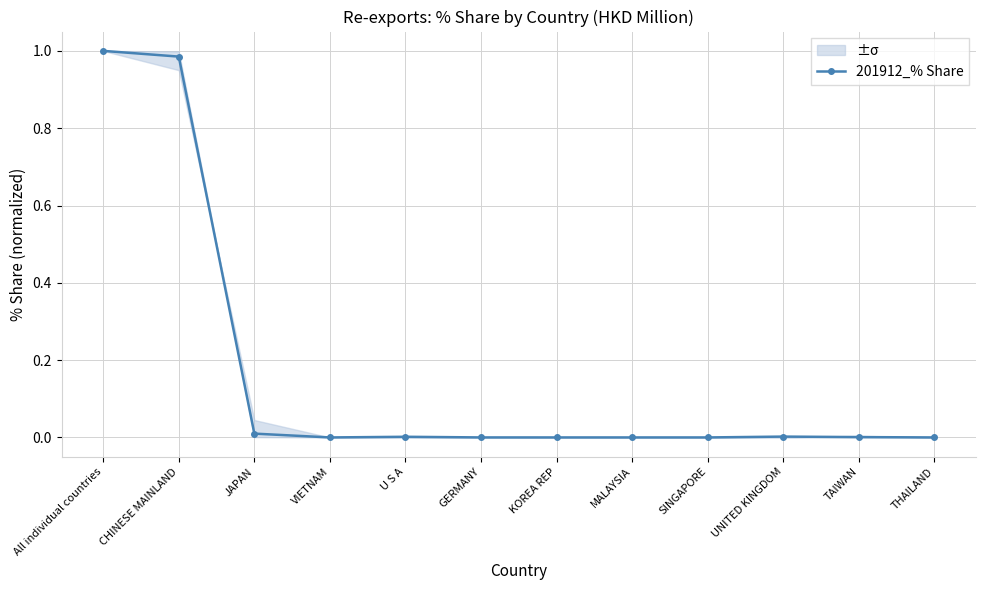

Between UNITED KINGDOM and VIETNAM, which is larger?

UNITED KINGDOM